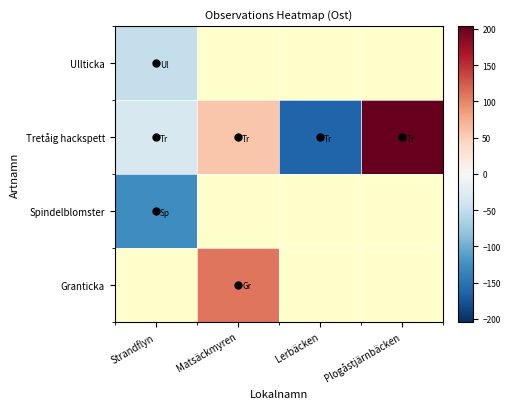

Rank the categories by Tretåig hackspett value from highest to lowest.

Plogåstjärnbäcken, Matsäckmyren, Strandflyn, Lerbäcken